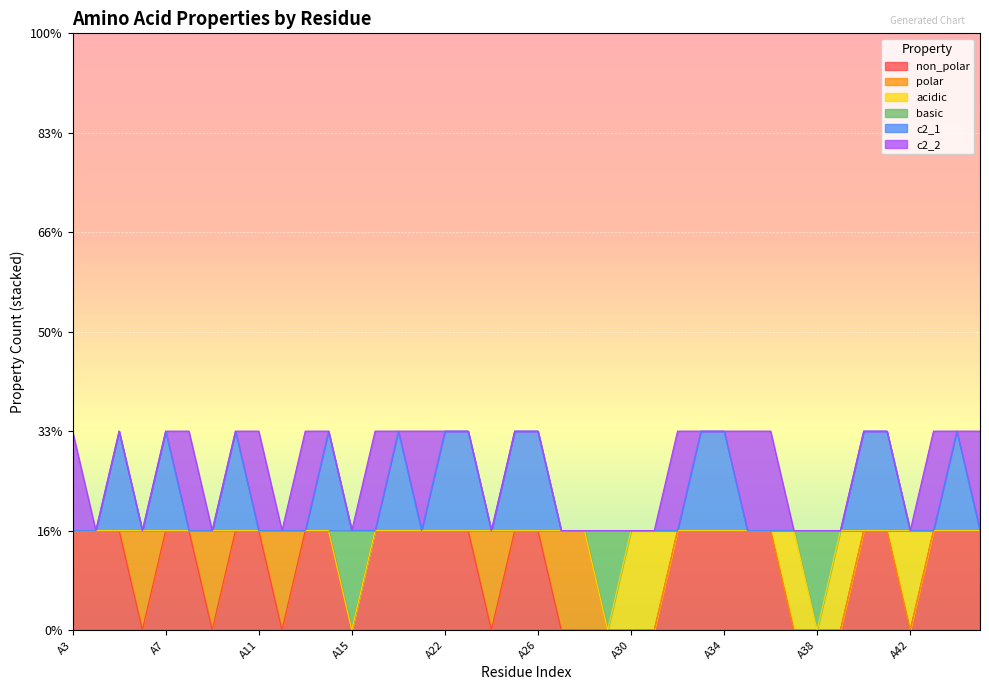

Which series has the widest spread of values?

non_polar